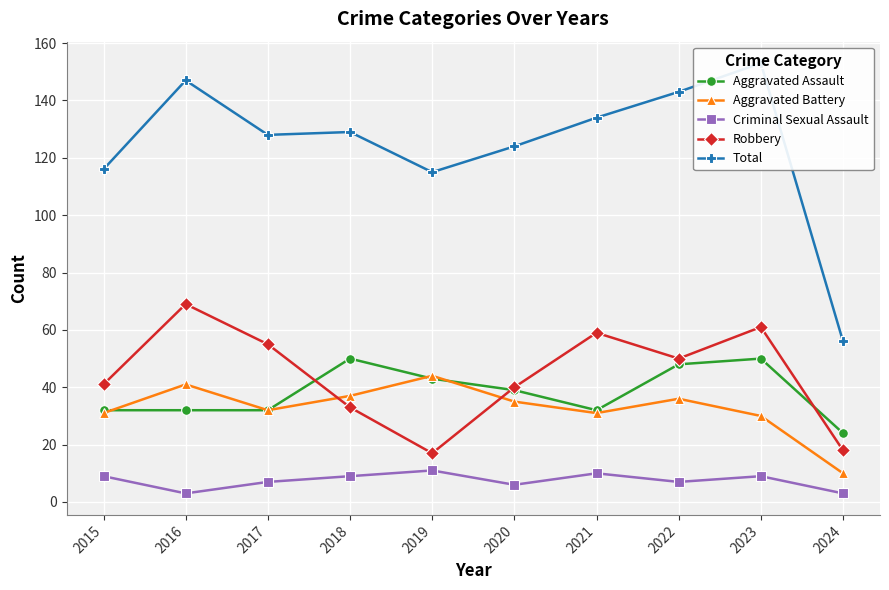

What is the spread (max minus min) of values at 2018?

120